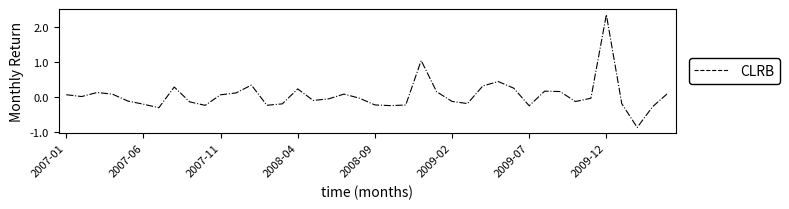

What is the difference between the maximum and minimum values?

3.2